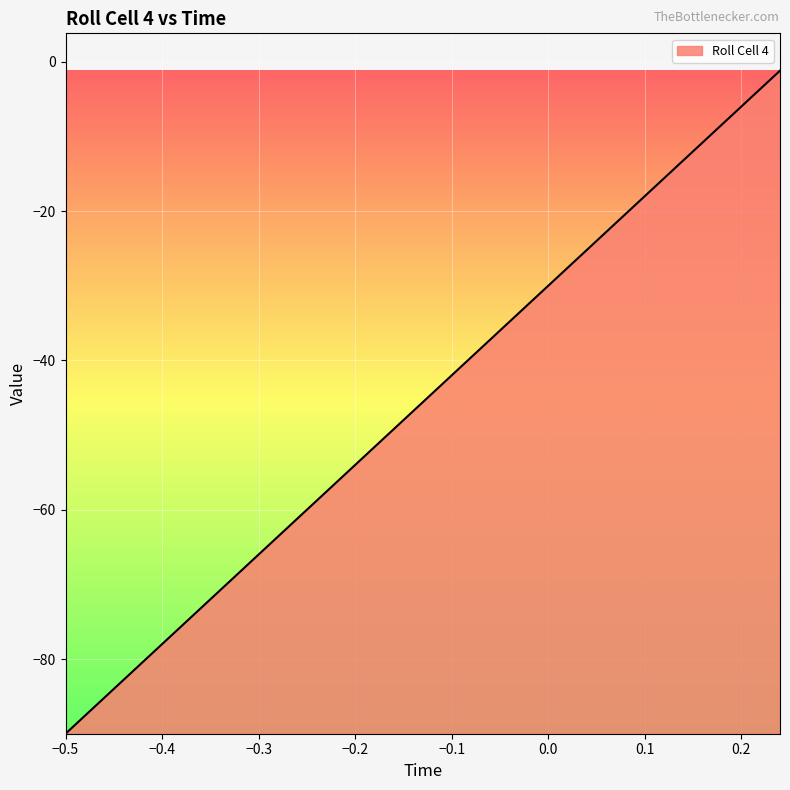

What is the smallest value displayed?

-90.0